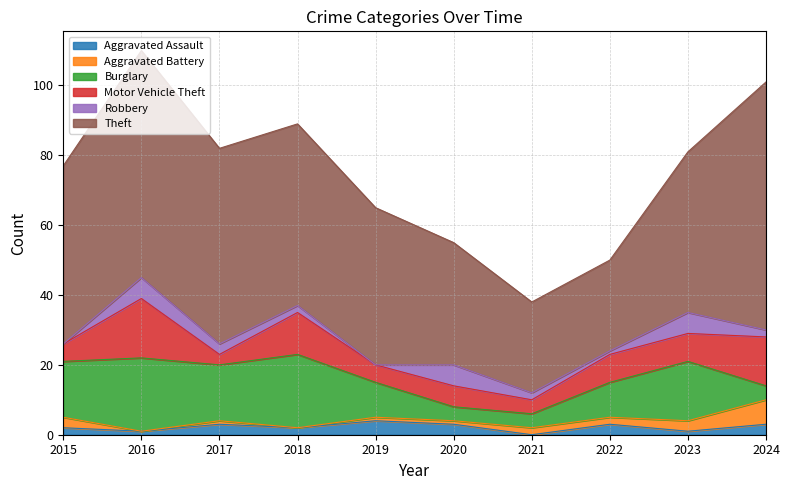

Which category has the highest value across all series?

2024